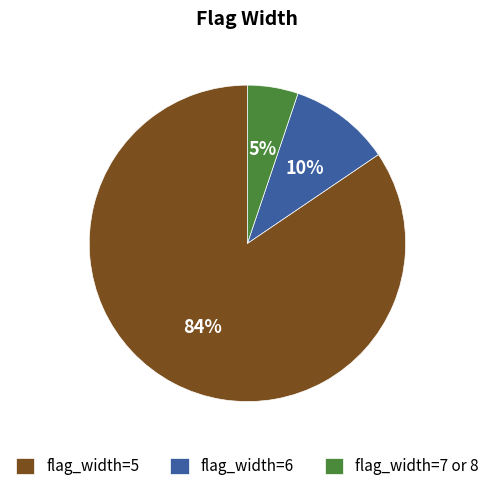

Which has a higher value, flag_width=6 or flag_width=7 or 8?

flag_width=6